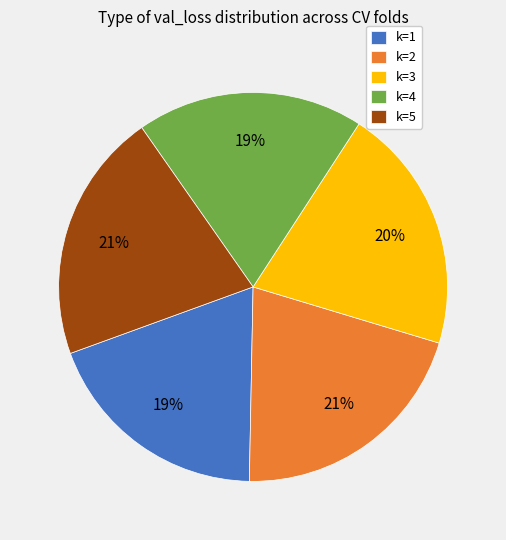

Do k=2 and k=1 together represent more than half of the pie?

No